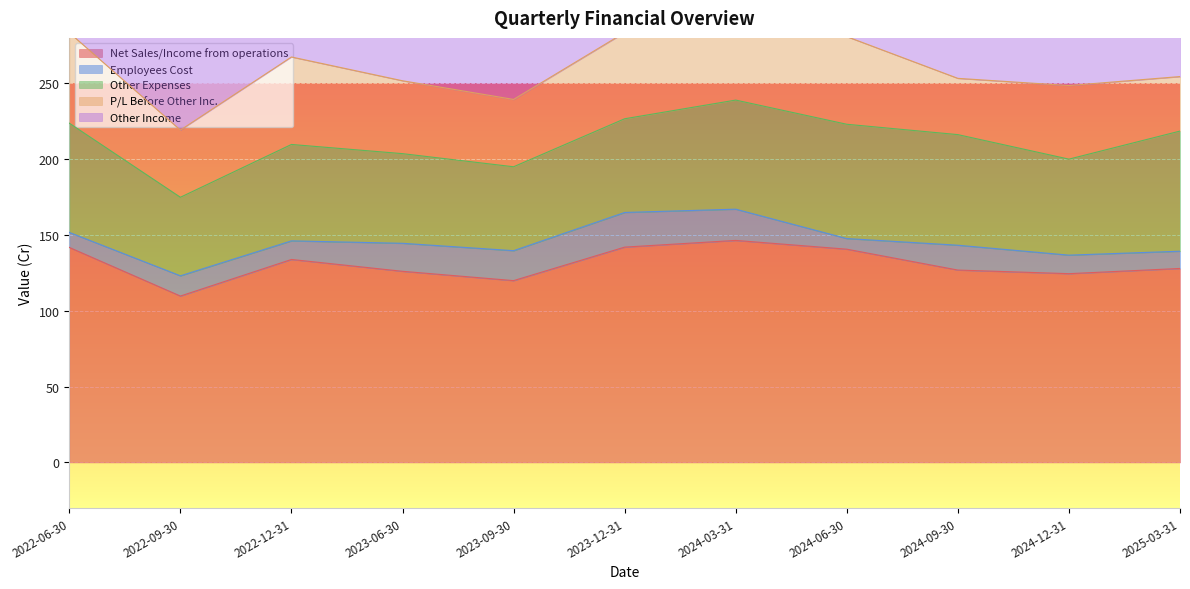

How many lines are shown in the chart?

5